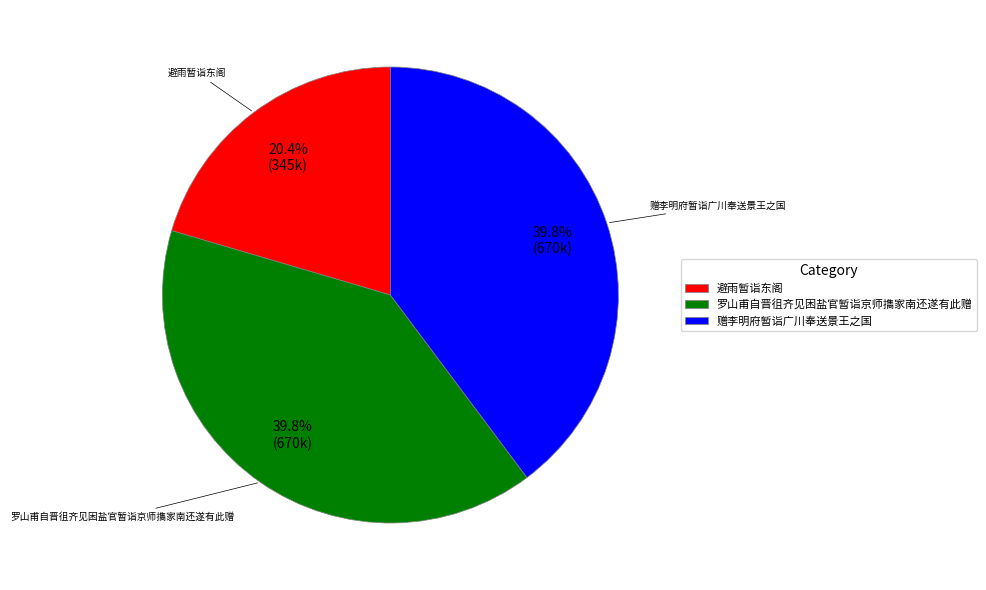

To the nearest percent, what portion does 赠李明府暂诣广川奉送景王之国 represent?

40%